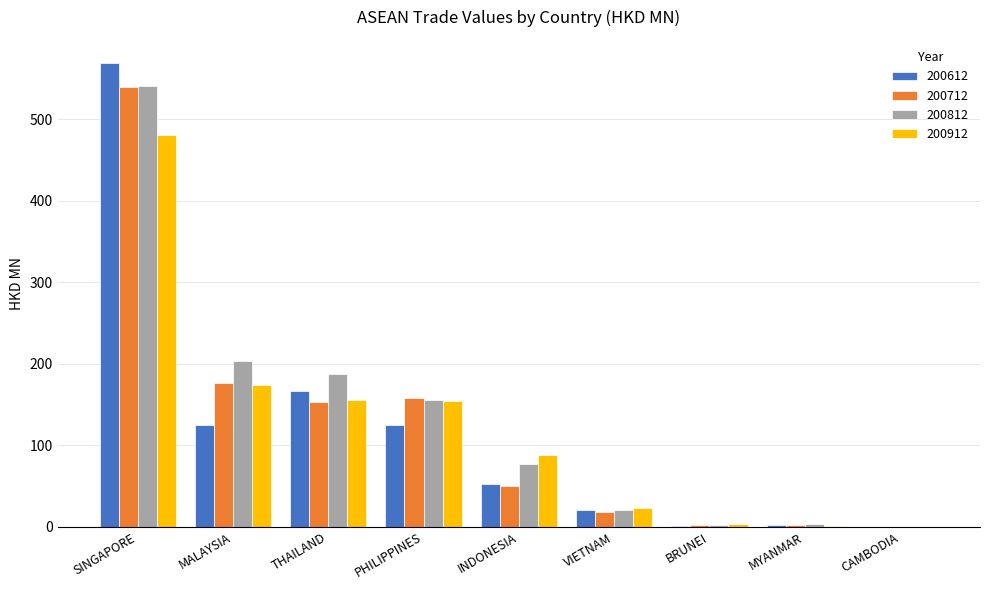

What is the approximate value of 200712 at THAILAND?

153.5